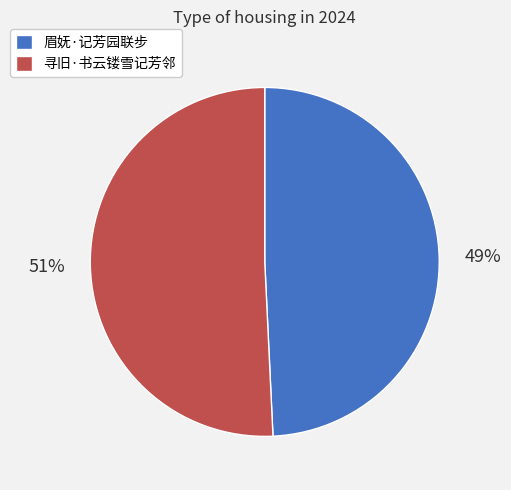

True or false: 眉妩·记芳园联步 accounts for 49% of the total.

True